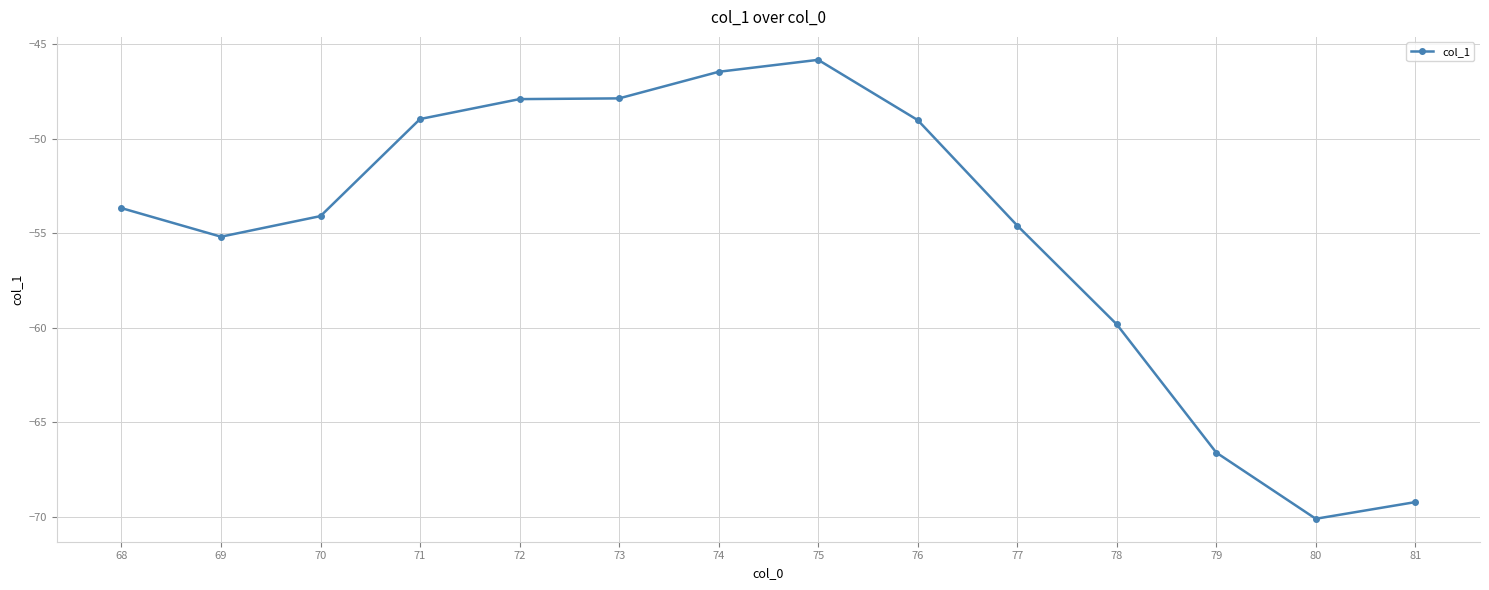

True or false: the data shows -47.9 at 73.

True